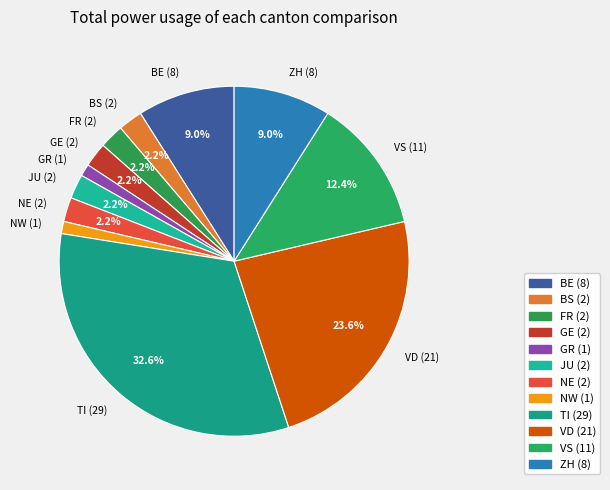

What percentage is NOT represented by ZH (8)?

91.0%